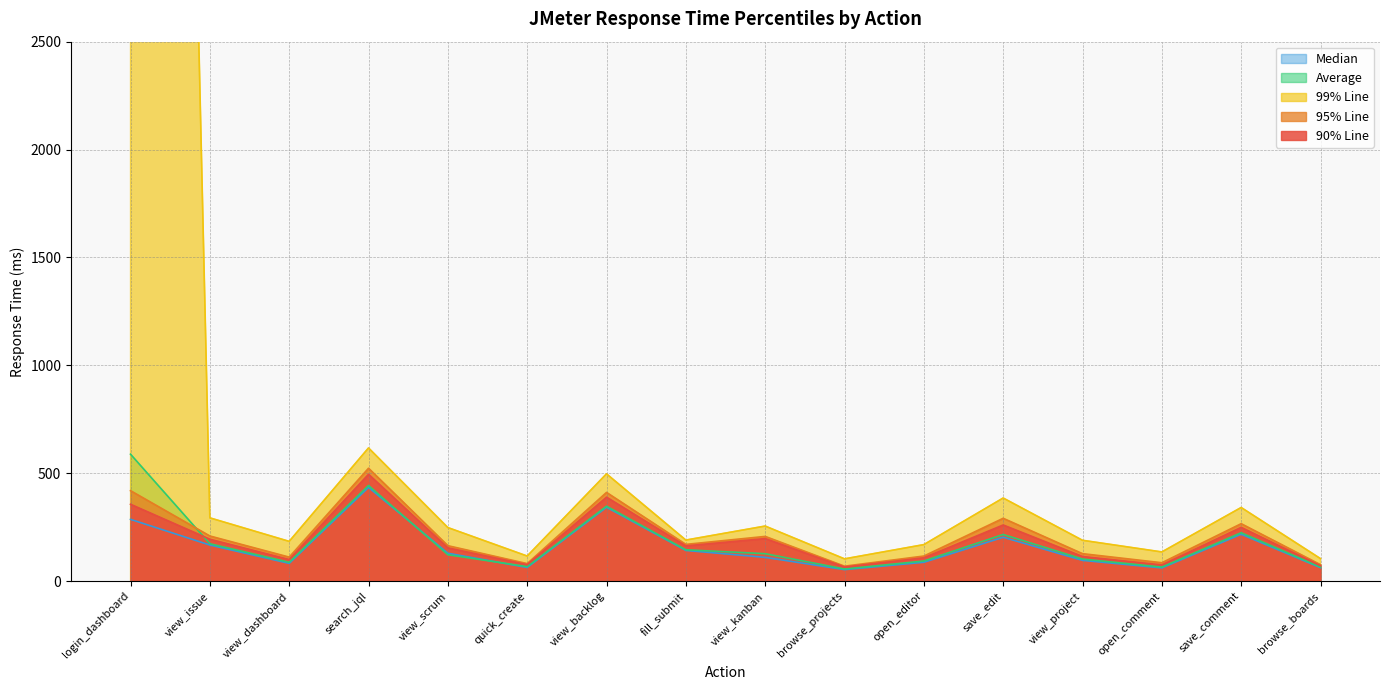

Which series has the largest total across all categories?

99% Line